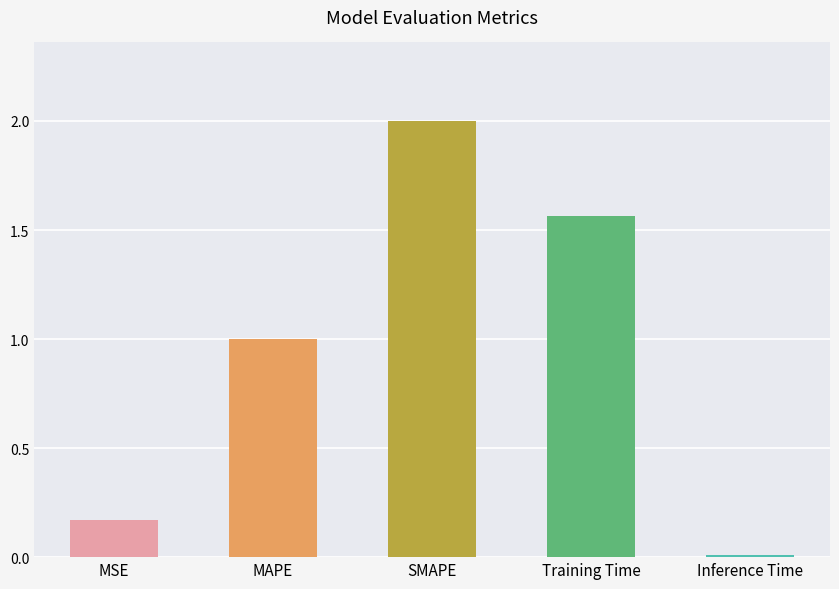

What is the difference between the maximum and second lowest values?

1.8